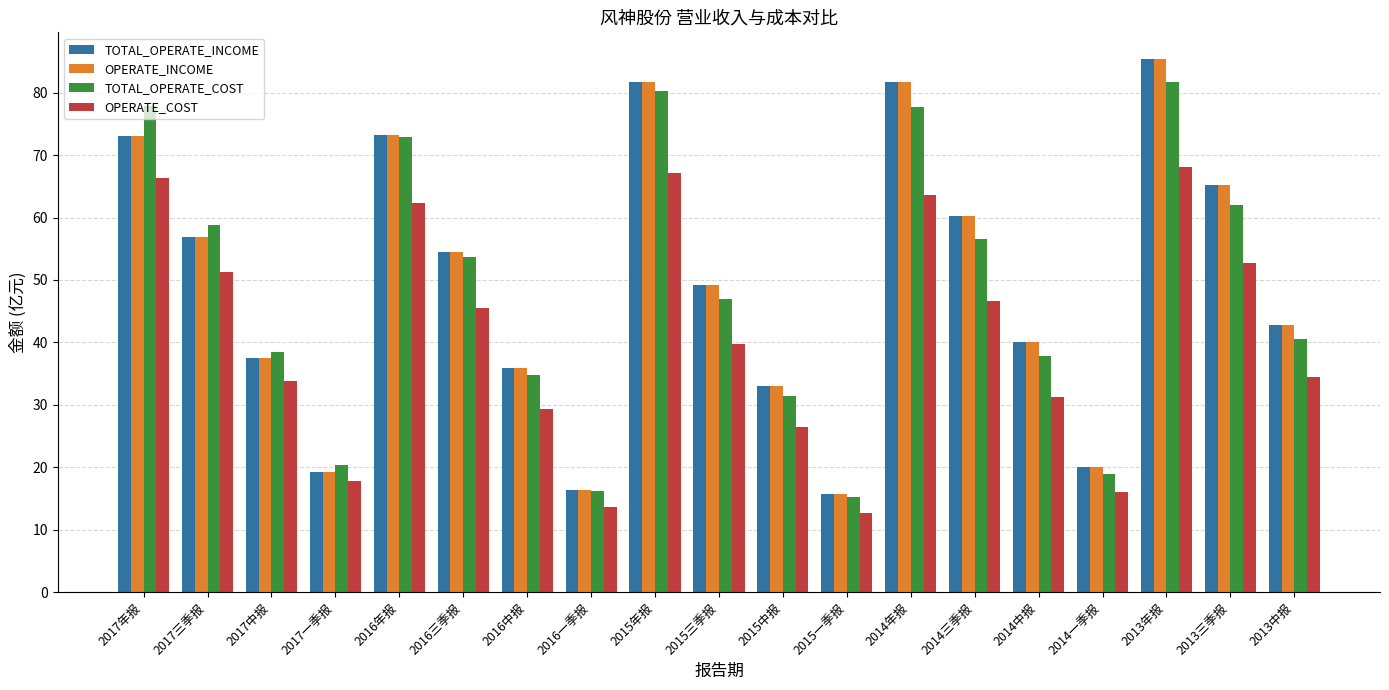

What is the difference between the OPERATE_INCOME values at 2016一季报 and 2015三季报?

32.8